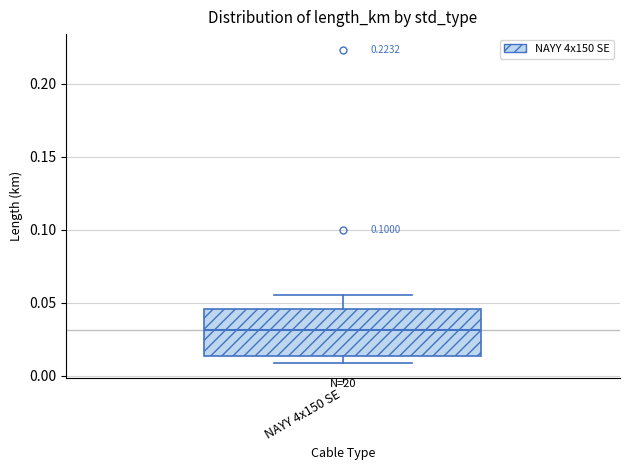

Read this box plot against the y-axis: the position of the median line, the range covered by the box, and the ends of both whiskers. The values are not printed on the chart, so give them approximately, as read against the axis.

median 0.030, box 0.015 to 0.045, whiskers 0.010 to 0.055